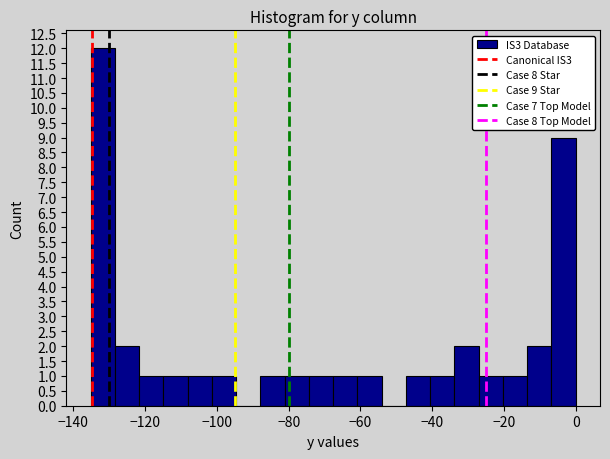

Read against the x-axis, roughly where is the centre of the tallest bar?

-132